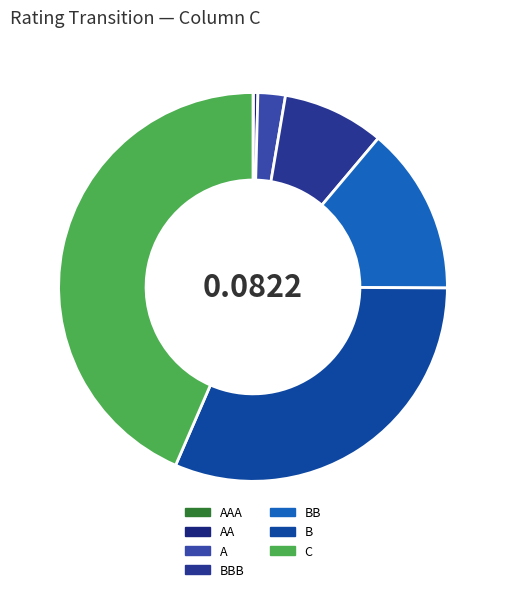

What portion of the pie excludes C?

56.5%